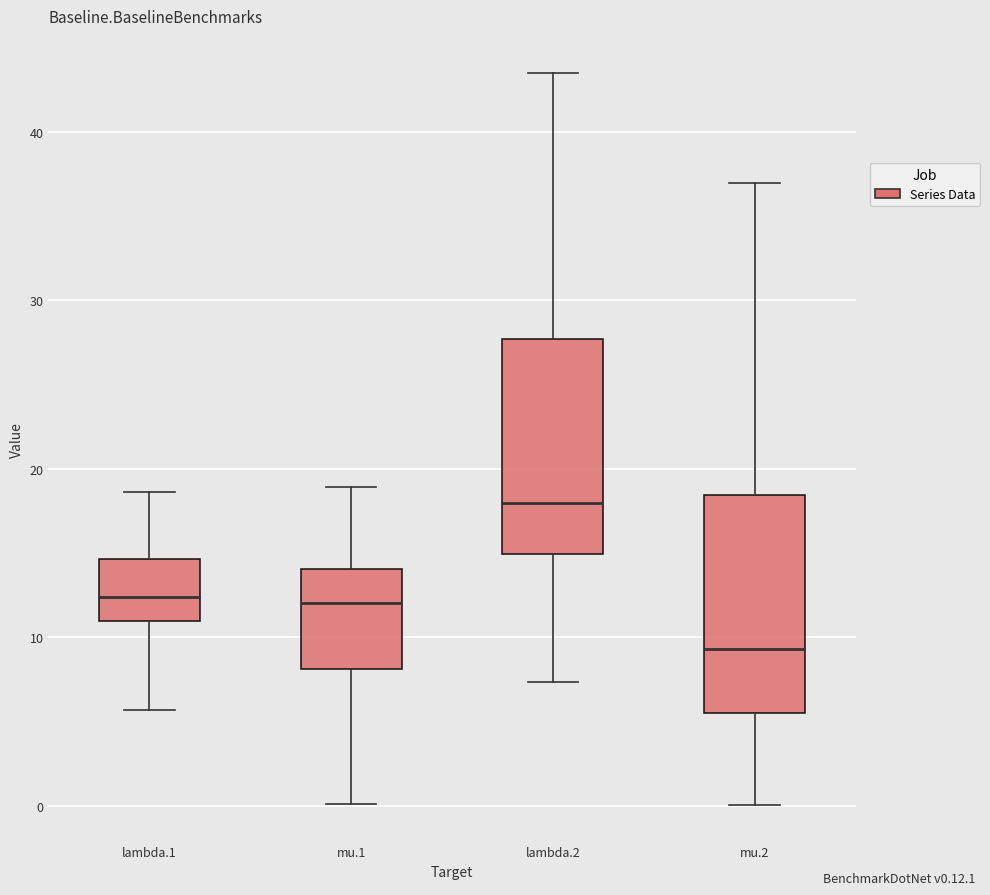

Reading left to right, transcribe this box plot: for each box, give where its median line is, the range the box spans, and where its two whiskers end, as read against the y-axis. The values are not printed on the chart, so give them approximately, as read against the axis.

lambda.1: median 12, box 11 to 15, whiskers 6 to 19
mu.1: median 12, box 8 to 14, whiskers 0 to 19
lambda.2: median 18, box 15 to 28, whiskers 7 to 44
mu.2: median 9, box 6 to 18, whiskers 0 to 37